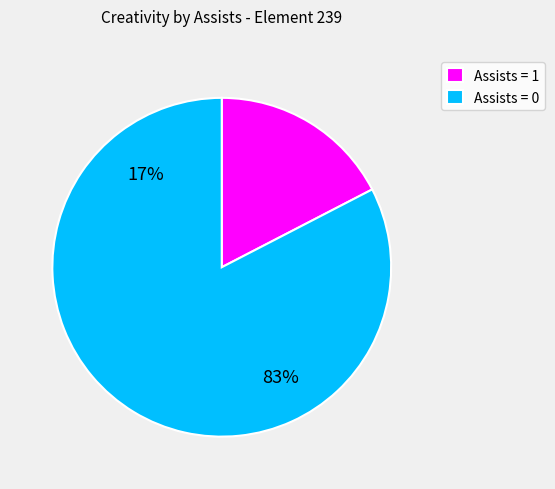

True or false: Round 10 accounts for 1% of the total.

False